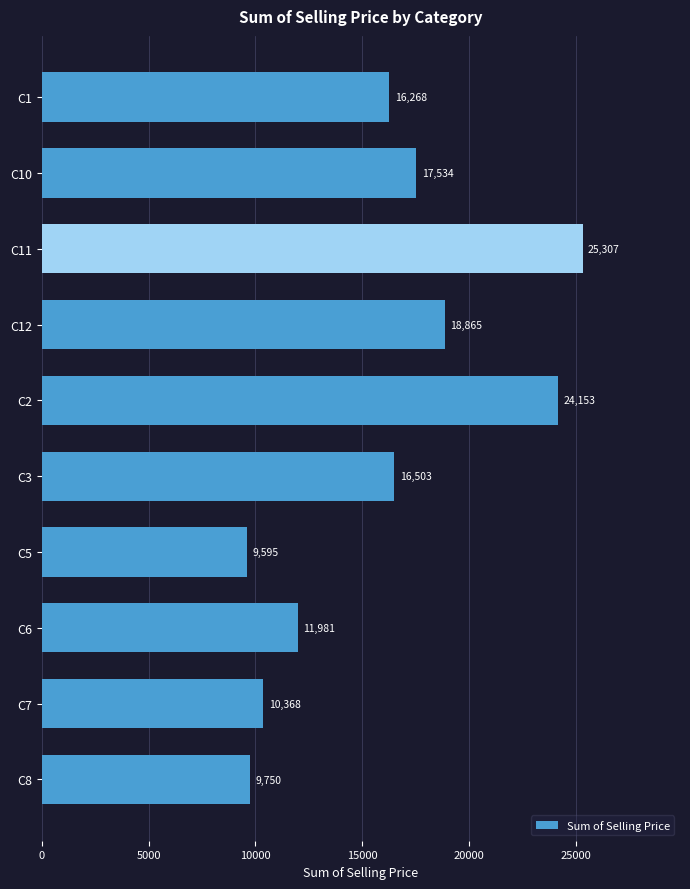

What is the approximate value at C10?

17533.9